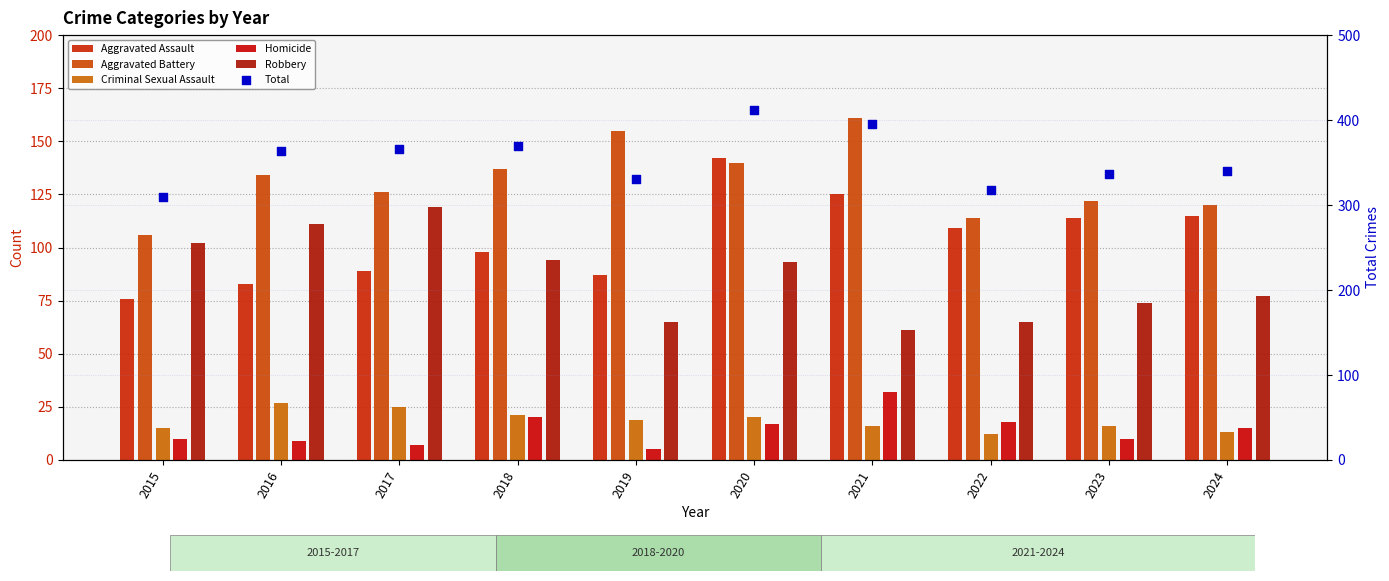

What is the total value across all series at 2021?

790